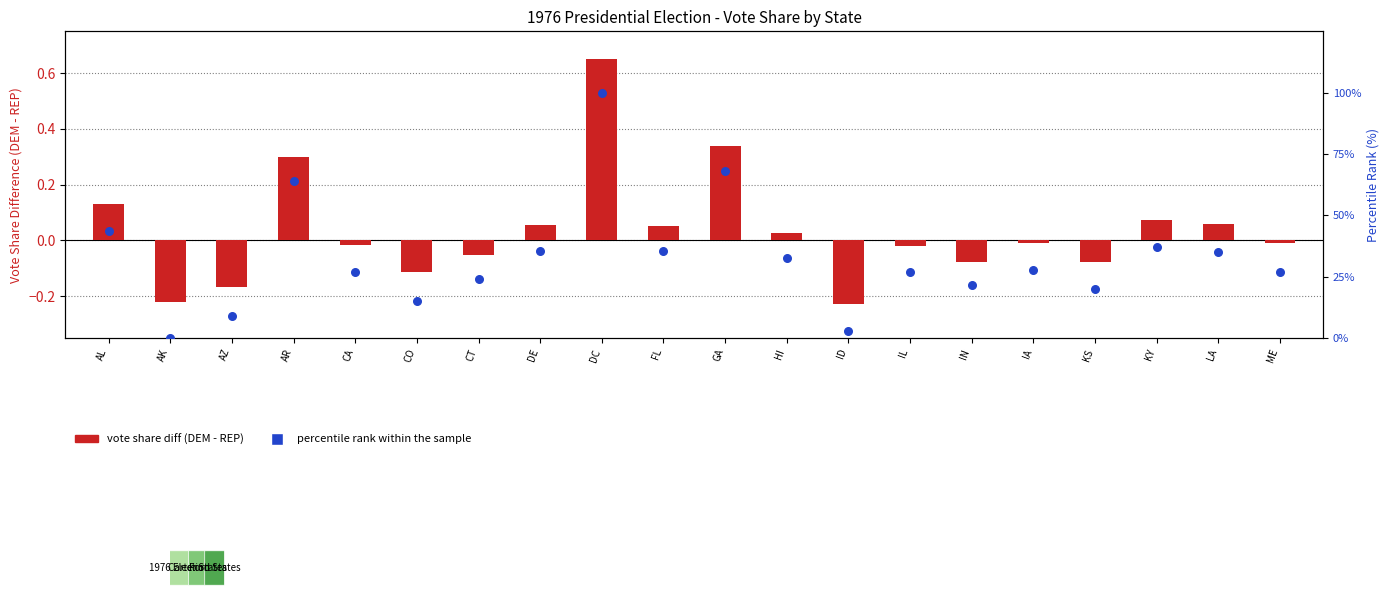

Which series has the largest total across all categories?

percentile rank within the sample